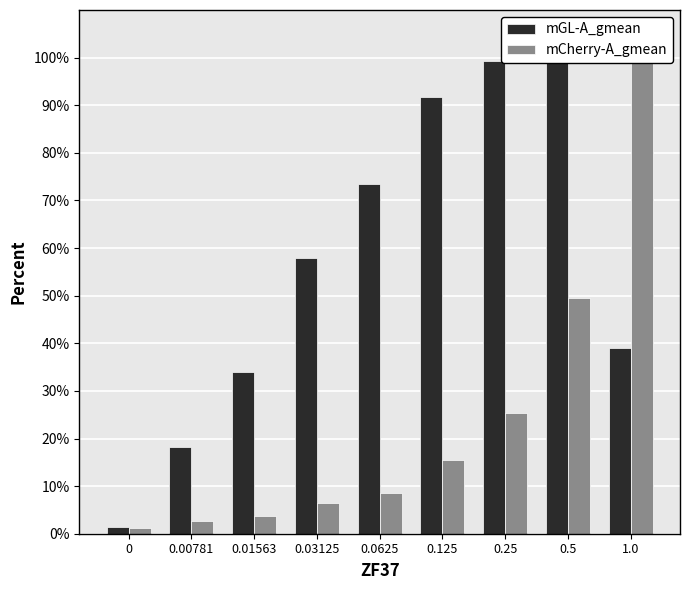

What is the difference between the mCherry-A_gmean values at 0.00781 and 0.03125?

3.7